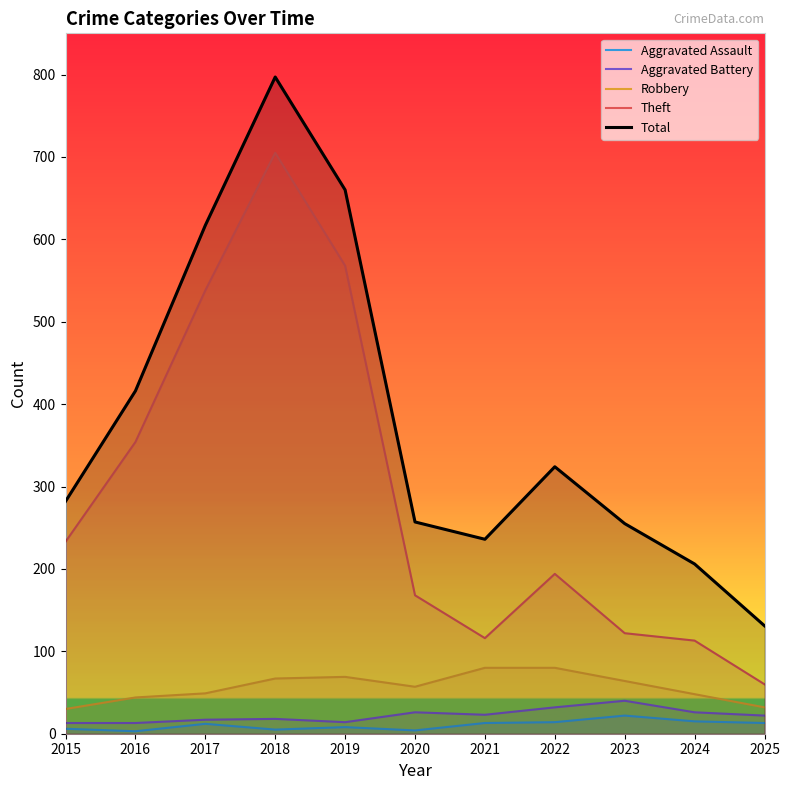

The value of Aggravated Battery at 2015 is 5. True or false?

False